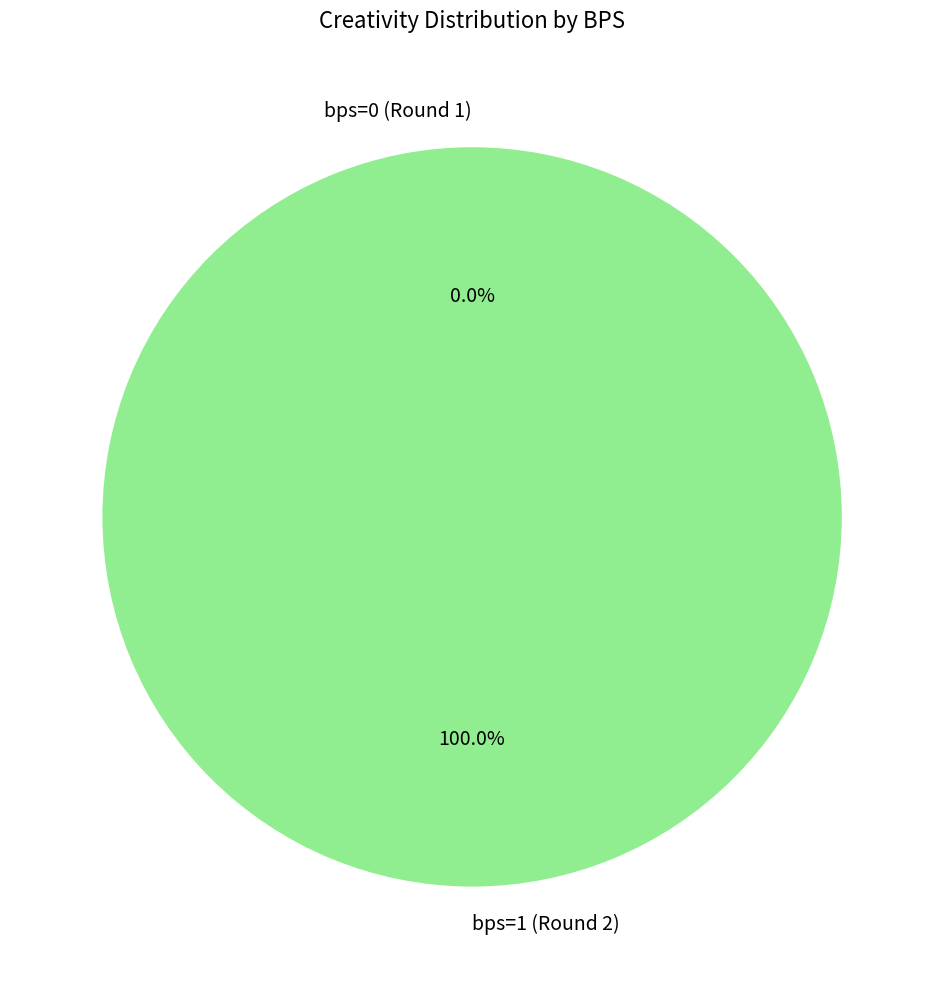

Which has a higher value, bps=1 (Round 2) or bps=0 (Round 1)?

bps=1 (Round 2)